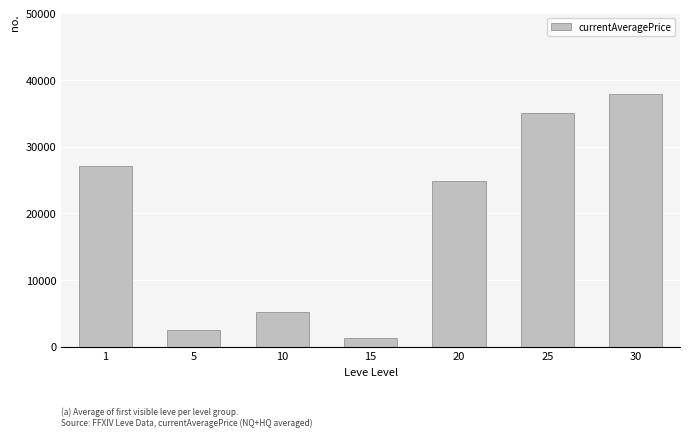

Which has a higher value, 1 or 25?

25